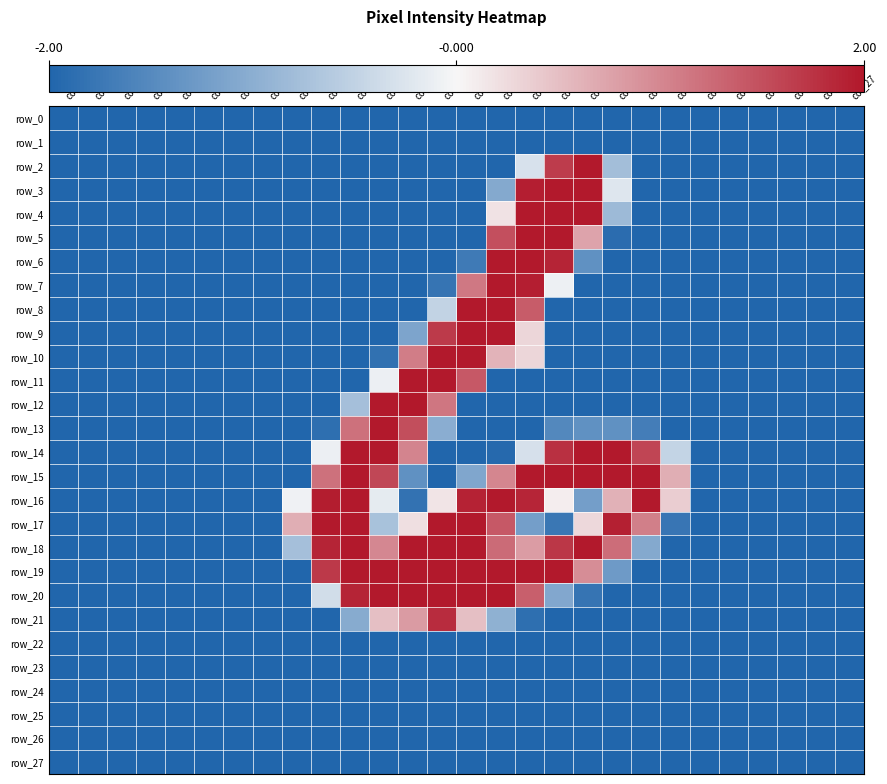

Between col_21 and col_0, which is larger?

col_21